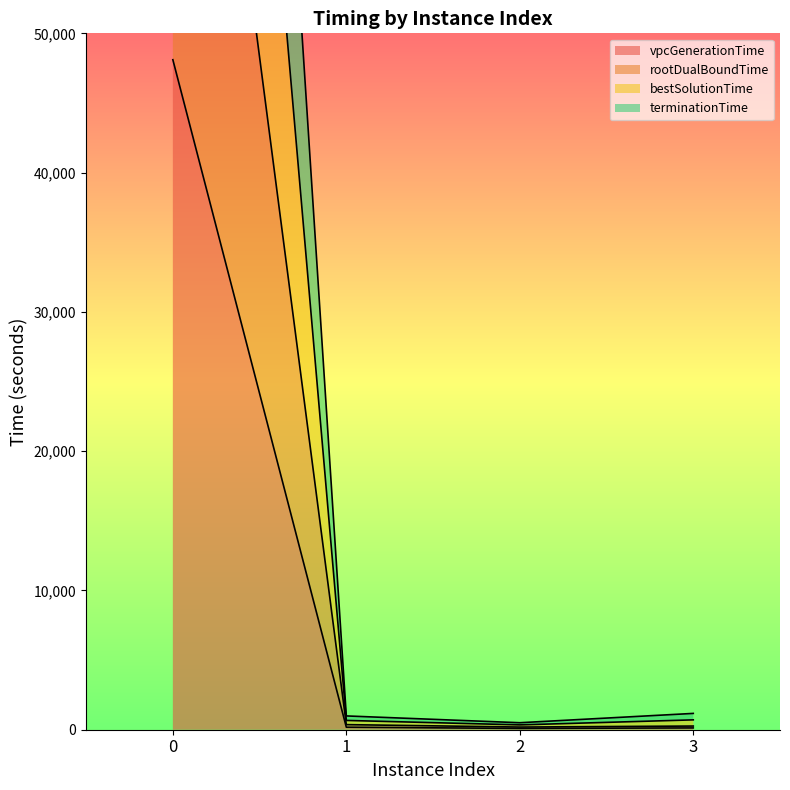

How many distinct data groups are displayed?

4